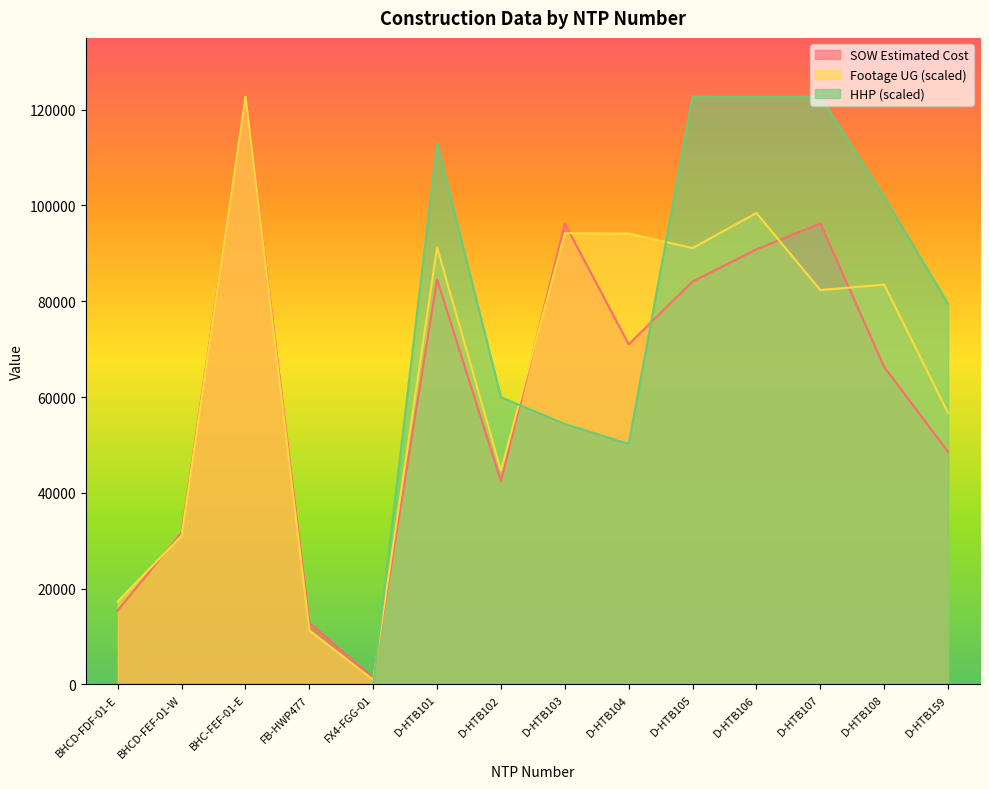

Rank the categories by HHP value from lowest to highest.

BHCD-FDF-01-E, BHCD-FEF-01-W, BHC-FEF-01-E, FB-HWP477, FX4-FGG-01, D-HTB104, D-HTB103, D-HTB102, D-HTB159, D-HTB108, D-HTB101, D-HTB105, D-HTB106, D-HTB107